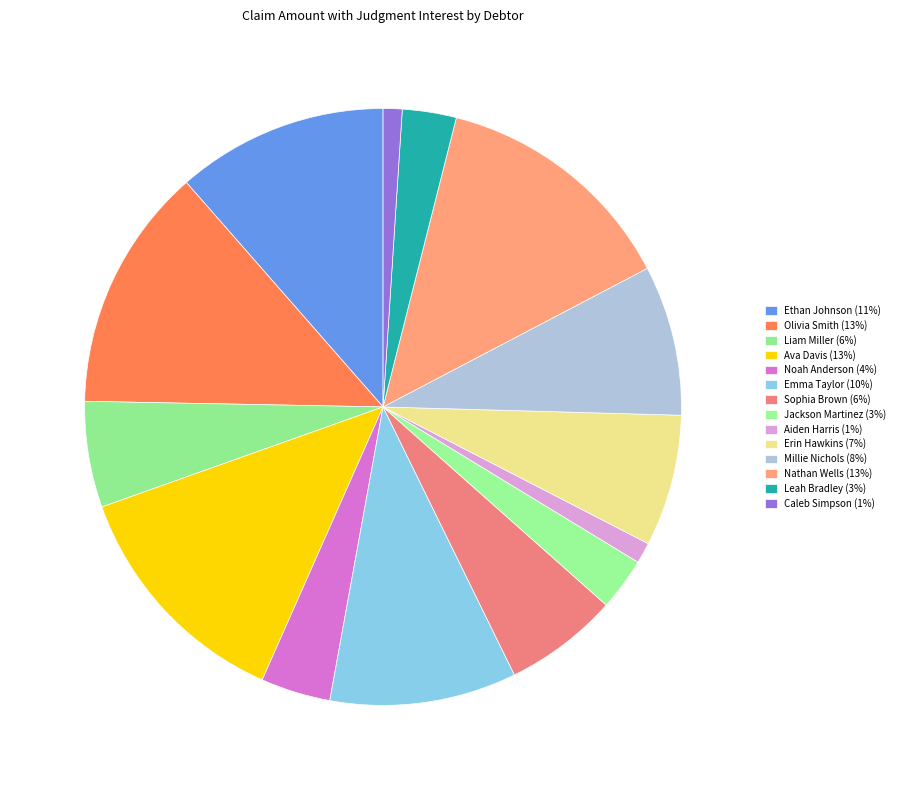

True or false: Liam Miller accounts for 6% of the total.

True